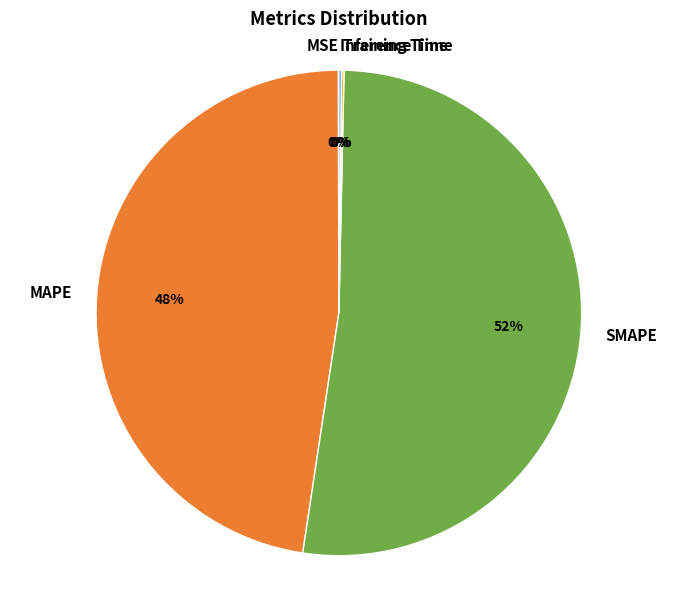

What percentage is the SMAPE slice, to the nearest percent?

52%